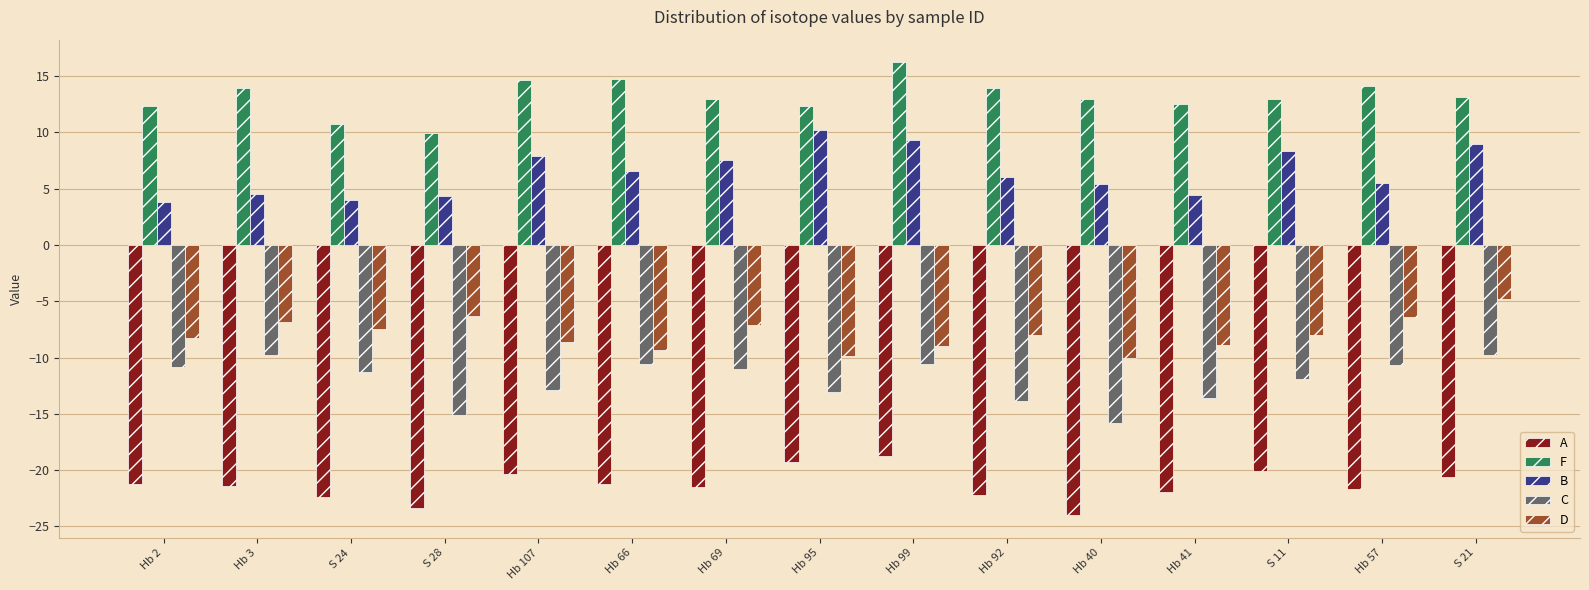

What is the sum of the B values at Hb 66 and Hb 107?

14.4